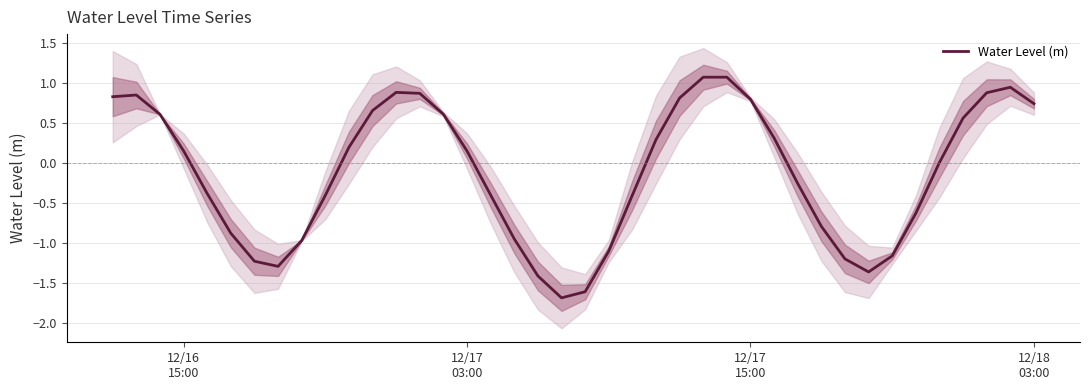

What is the lowest value of the Water Level (m) series?

-1.7